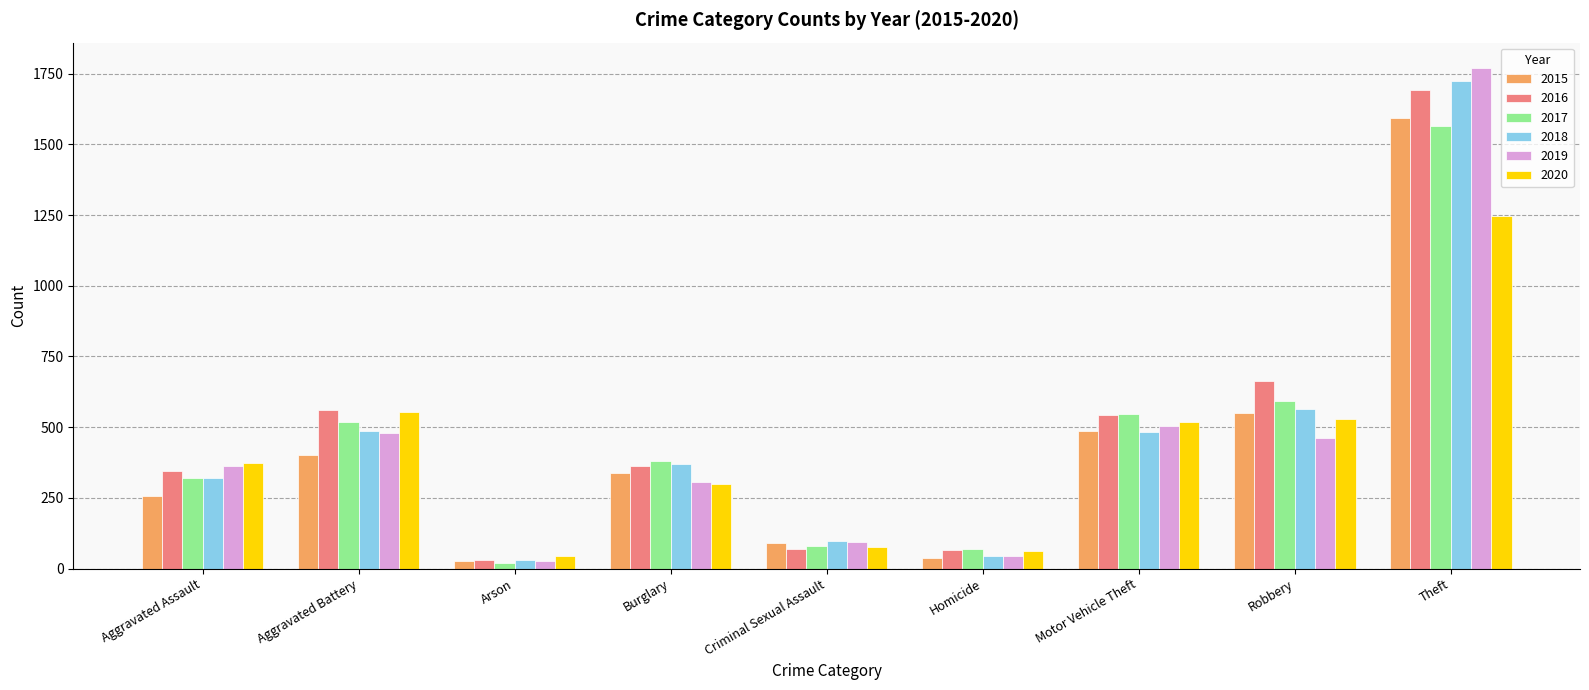

At which category is the sum across all series the highest?

Theft